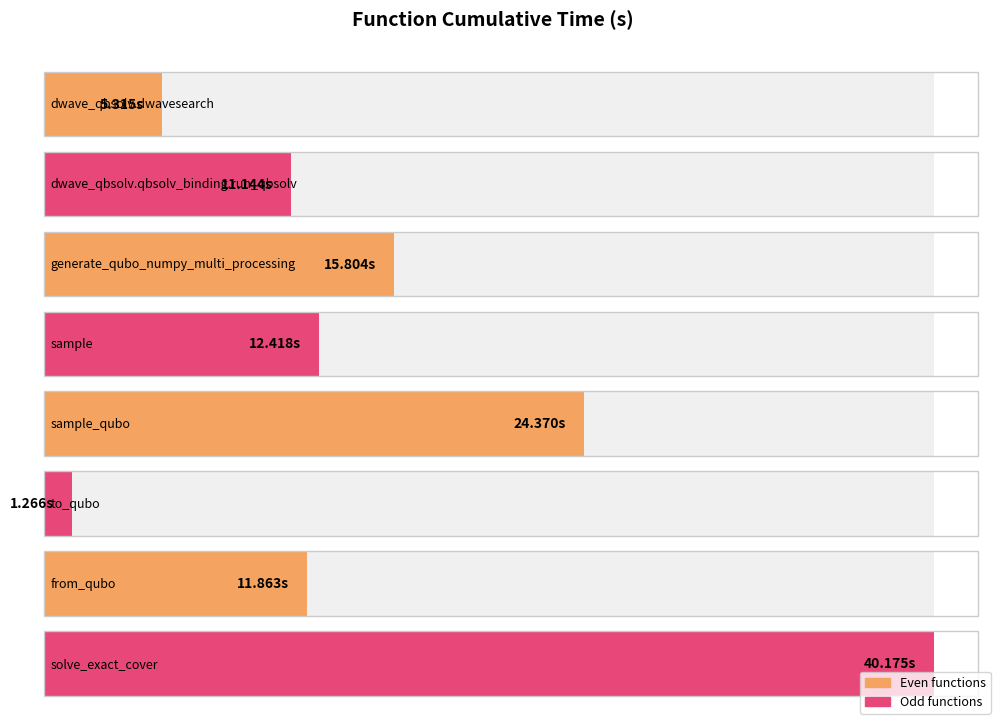

How many categories are shown in the chart?

8